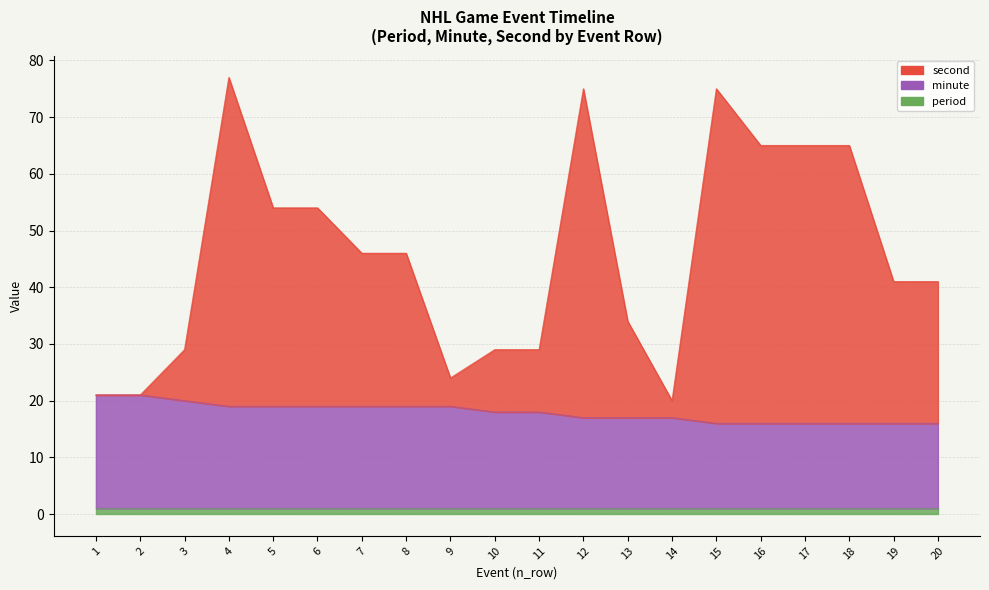

What is the difference between the maximum and second lowest values in the second series?

56